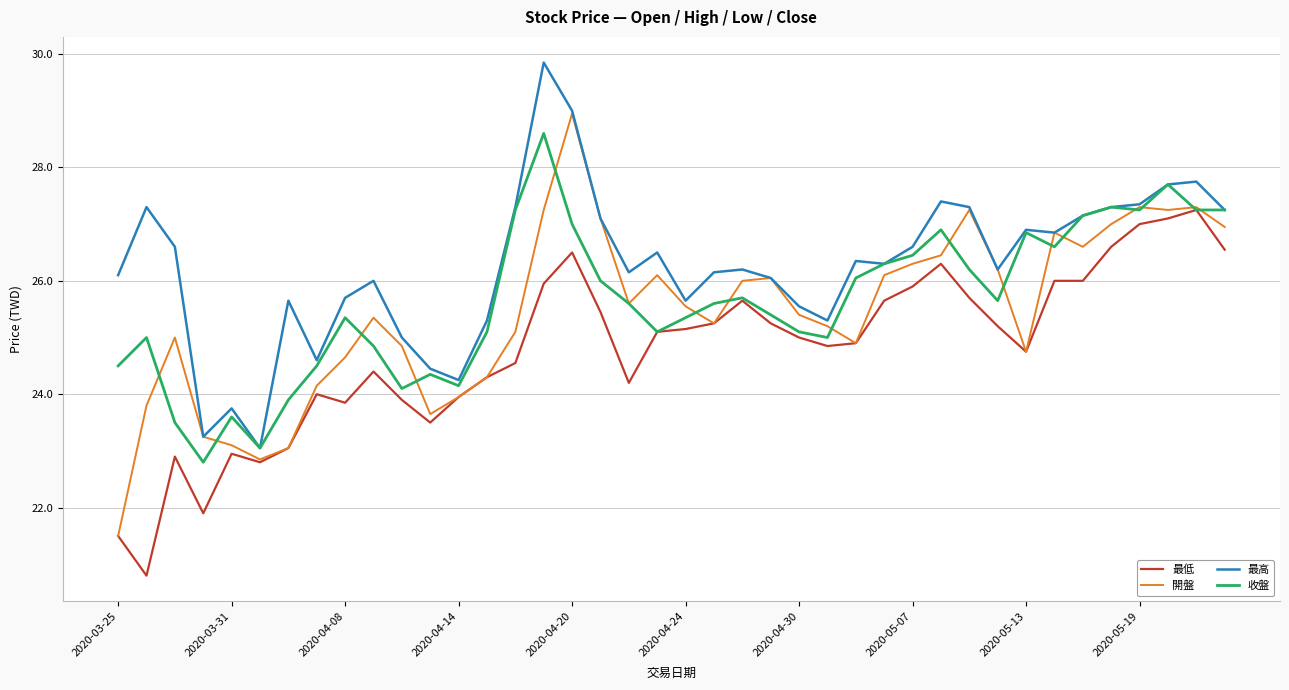

What is the maximum value for 最高?

29.9